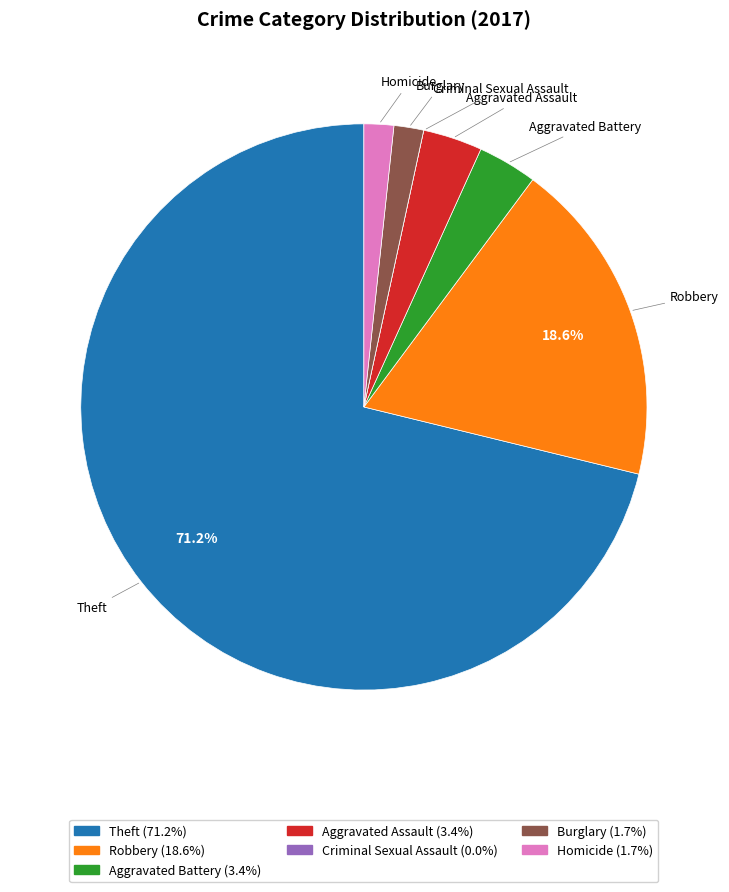

Between Aggravated Assault and Theft, which is larger?

Theft